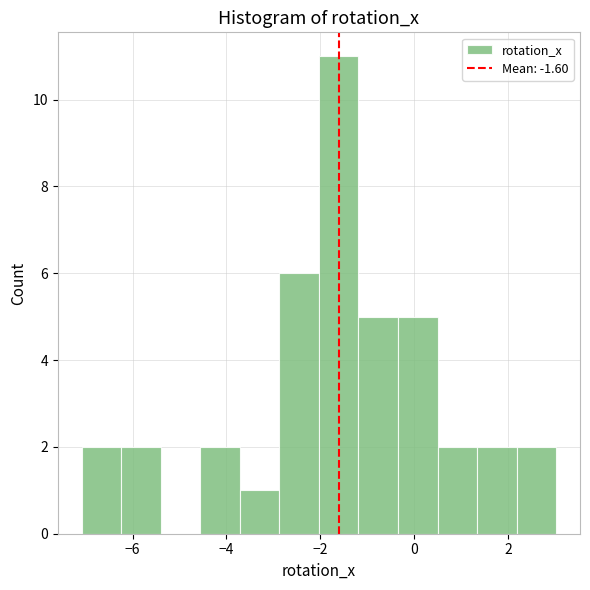

Reading left to right, transcribe this chart: for each bar, give the range it covers on the x-axis and its height. Neither the bar edges nor the heights are printed on the chart, so give them approximately, as read against the axes.

-7.0 to -6.2: 2
-6.2 to -5.4: 2
-5.4 to -4.6: 0
-4.6 to -3.8: 2
-3.8 to -2.8: 1
-2.8 to -2.0: 6
-2.0 to -1.2: 11
-1.2 to -0.4: 5
-0.4 to 0.6: 5
0.6 to 1.4: 2
1.4 to 2.2: 2
2.2 to 3.0: 2